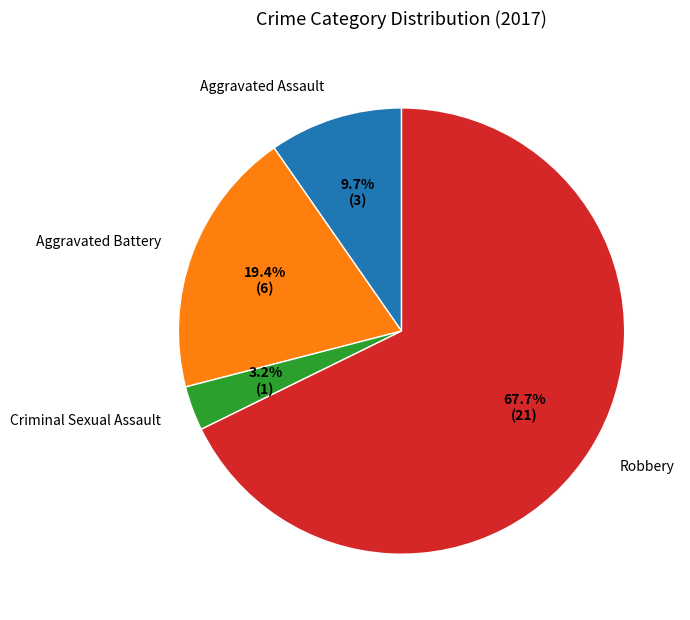

Is it true that Aggravated Assault is 24% of the pie?

False